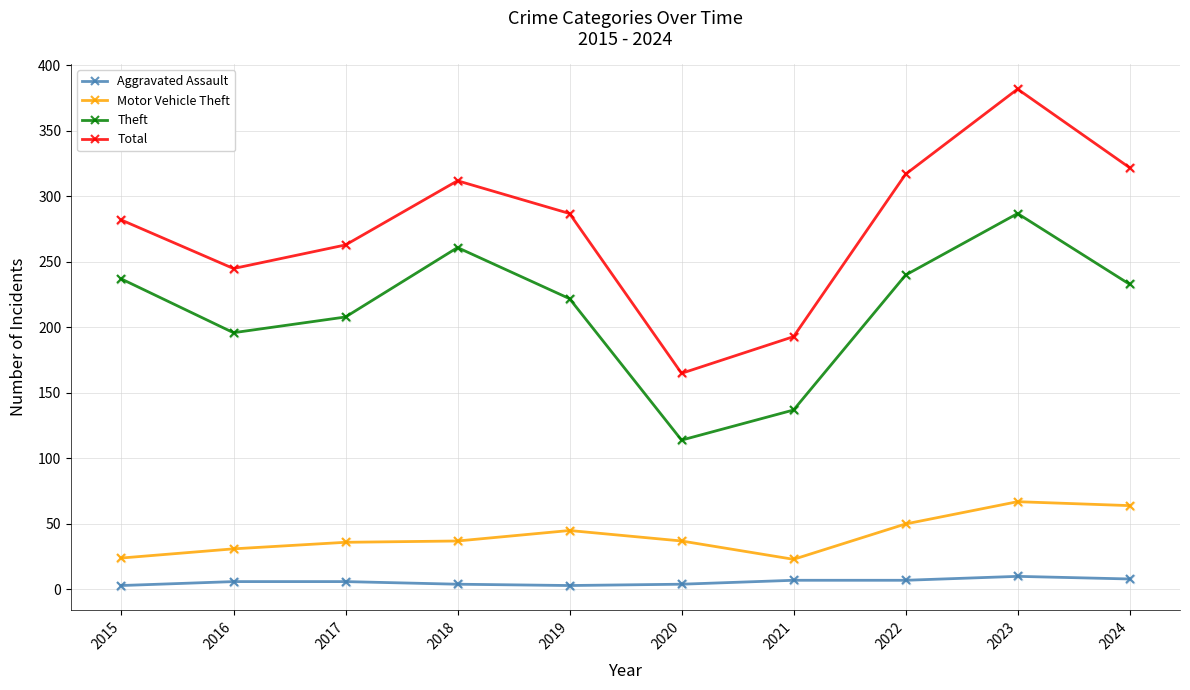

Is the value of Aggravated Assault at 2021 greater than the value of Theft at 2022?

No